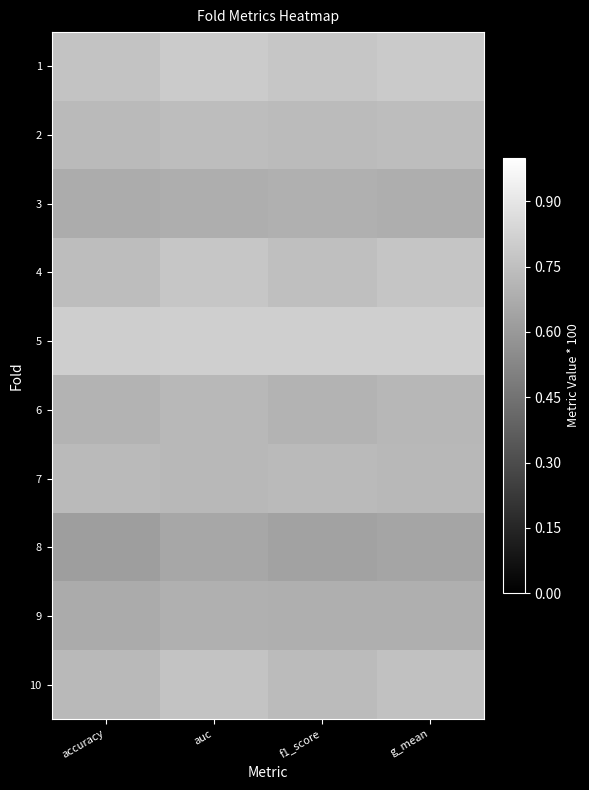

Rank the series by their maximum value, from lowest to highest.

8, 9, 3, 6, 7, 2, 10, 4, 1, 5